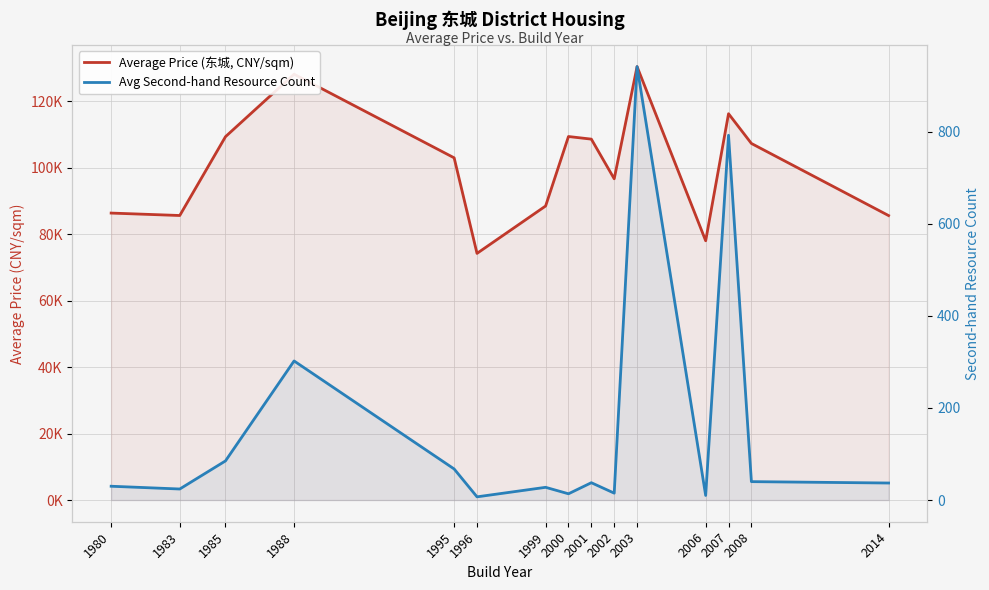

True or false: Avg Second-hand Resource Count and Average Price (东城, CNY/sqm) intersect in this chart.

False